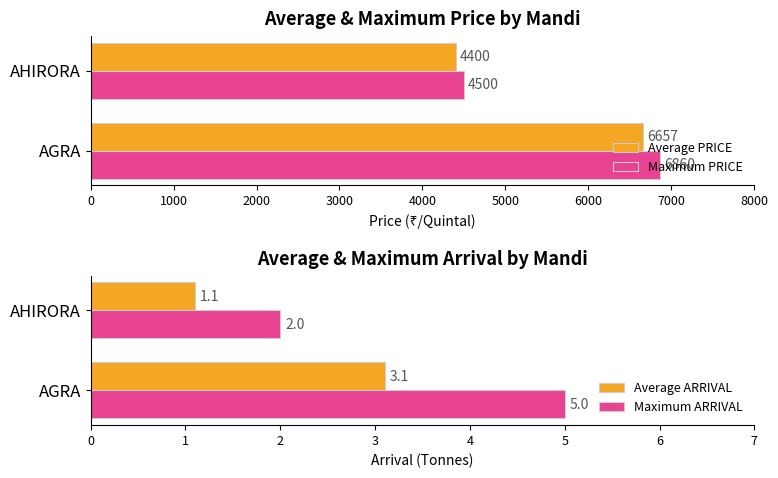

Does the chart contain stacked bars?

No